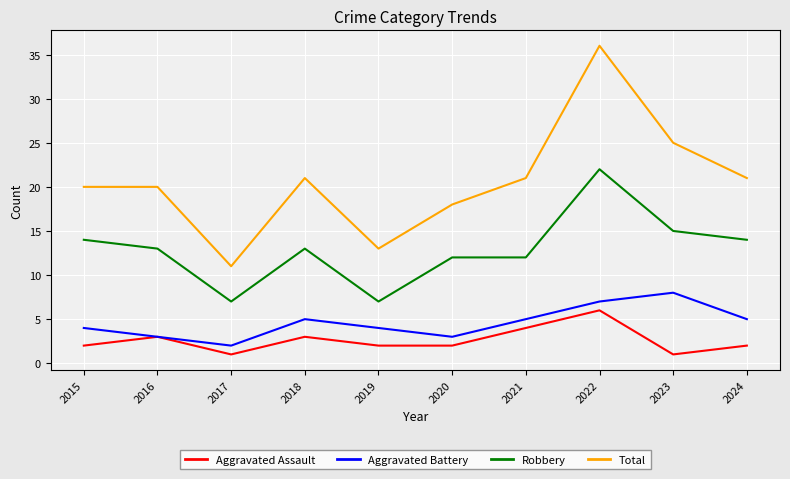

True or false: Total and Aggravated Battery intersect in this chart.

False